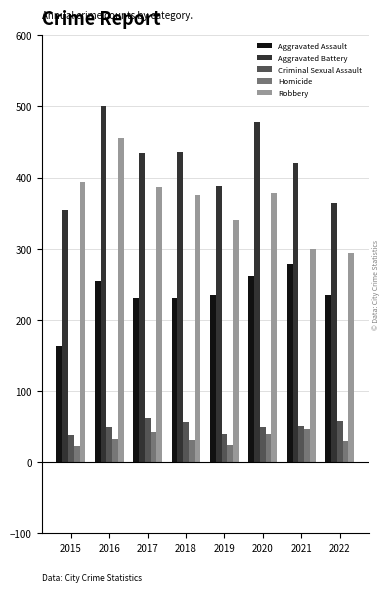

At which category is the sum across all series the highest?

2016